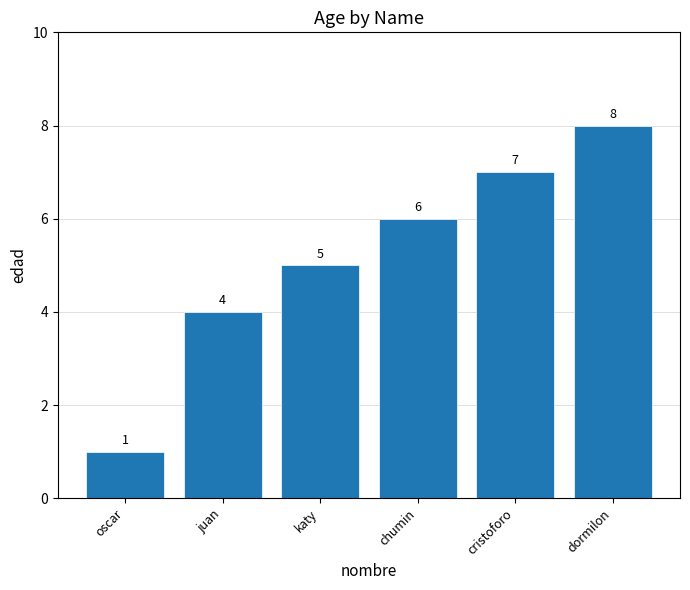

Are the bars grouped side by side (vs. stacked)?

No